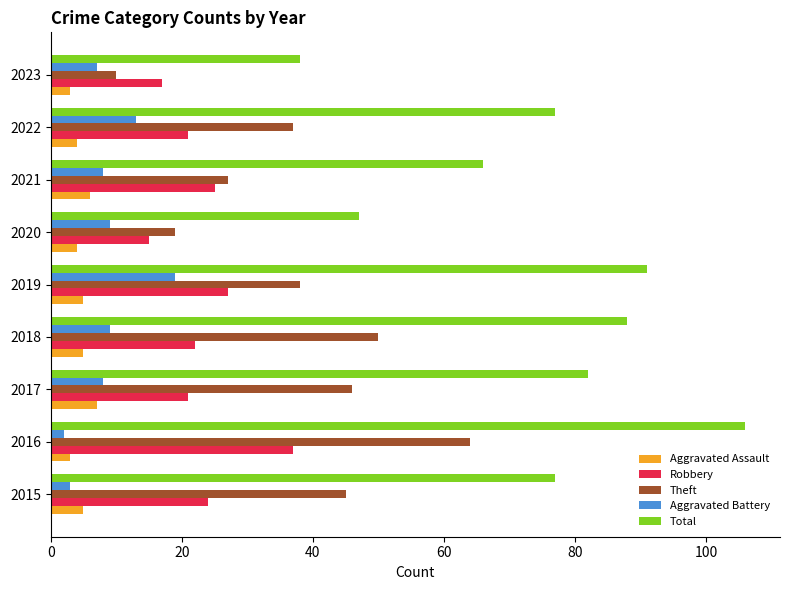

Which series has the widest spread of values?

Total